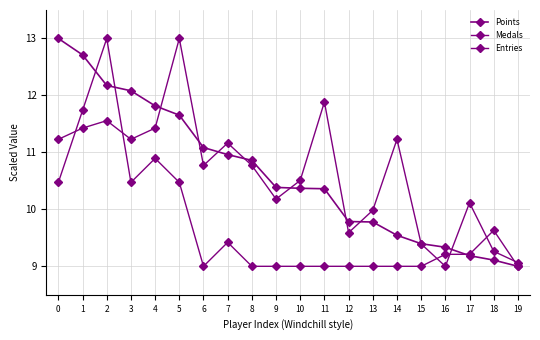

After their last crossing, which series has the higher values: Points or Medals?

Medals